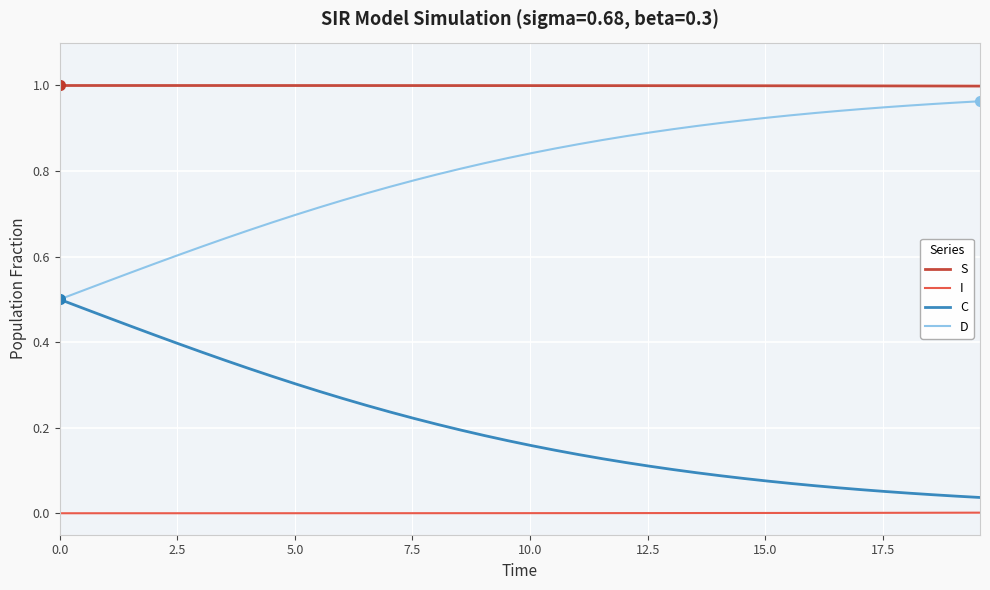

True or false: S and I intersect in this chart.

False